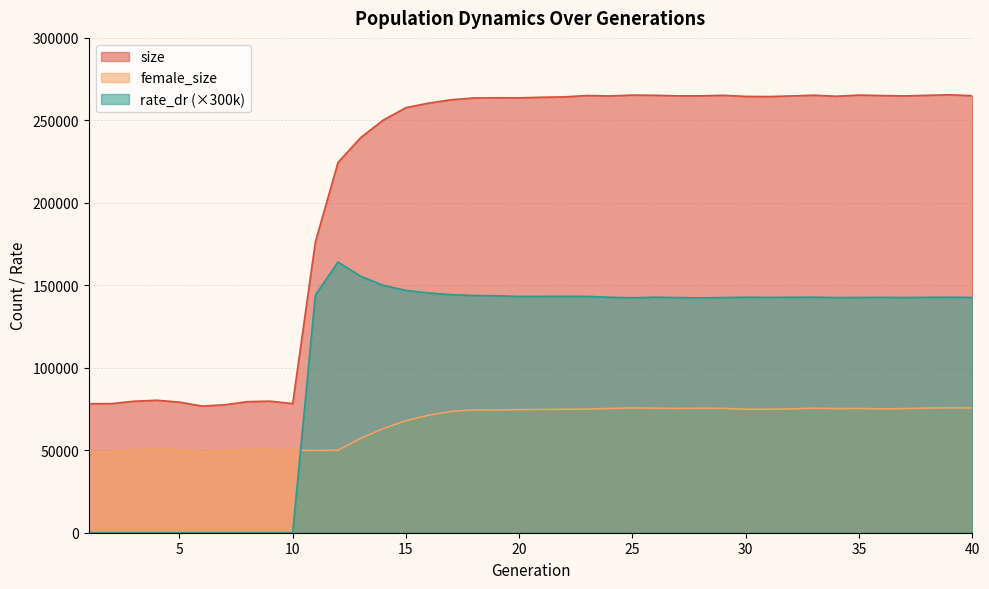

What is the greatest value displayed?

265517.0